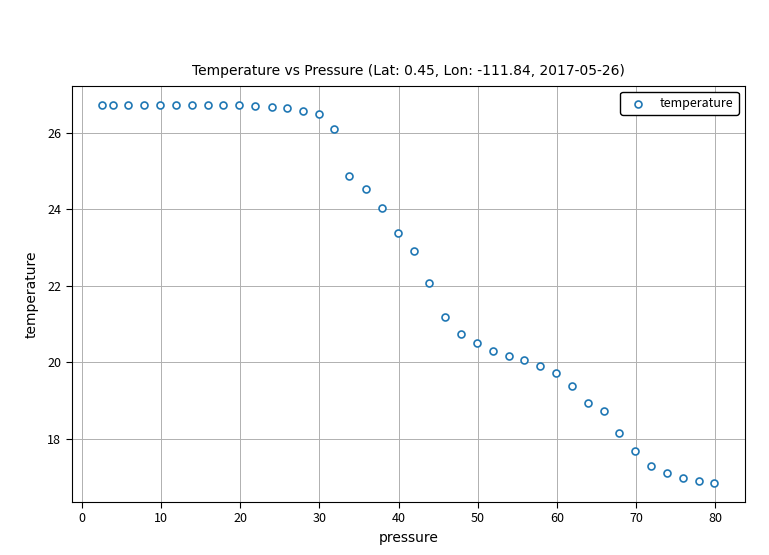

What is the range of Y values (max minus min)?

9.9